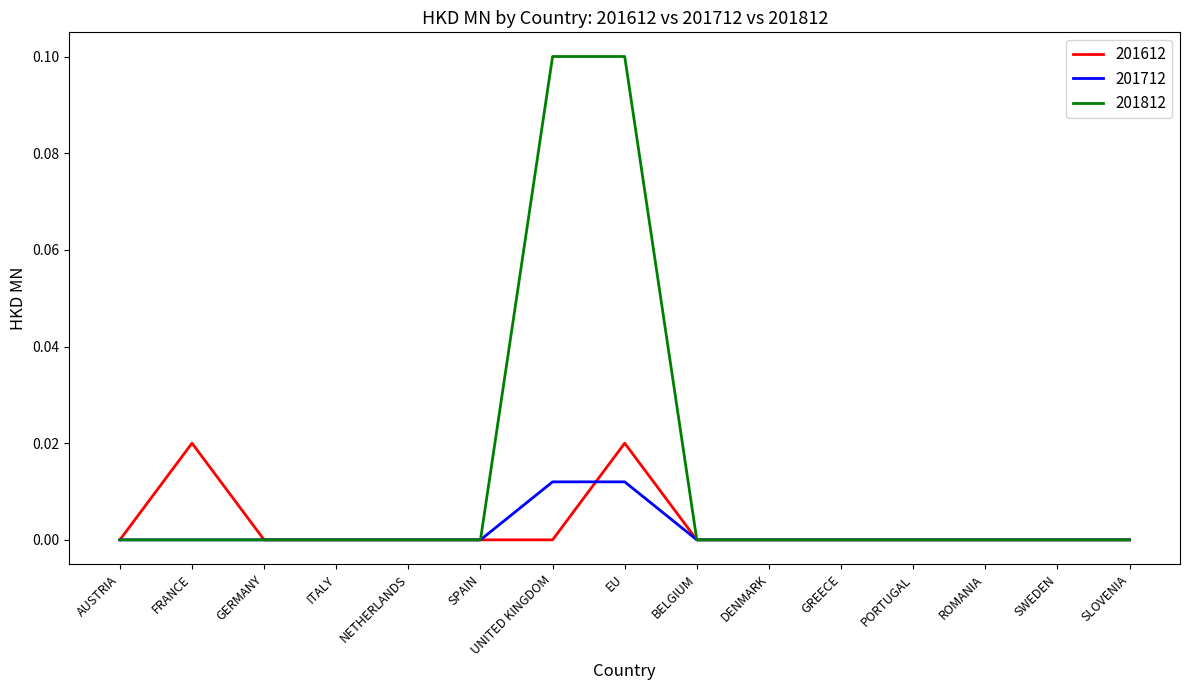

Is it true that 201812 equals 0.1 at SWEDEN?

False